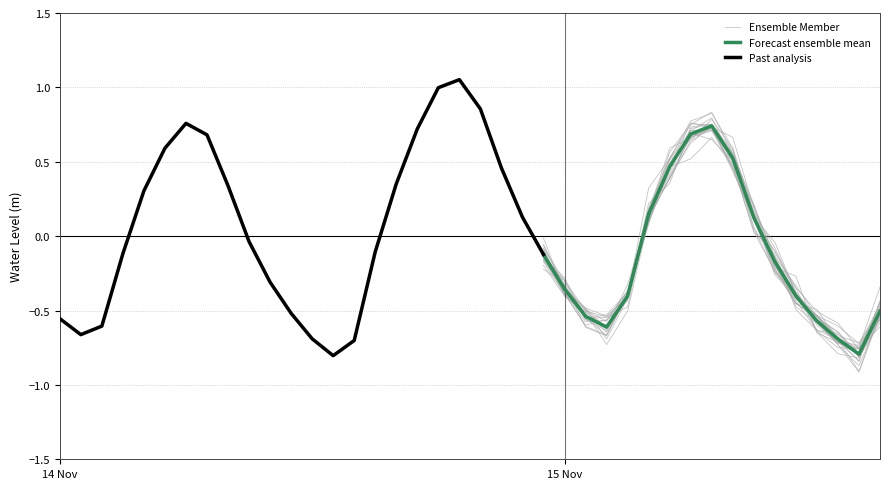

Which label corresponds to the largest value in the chart?

2023-11-14 19:00:00